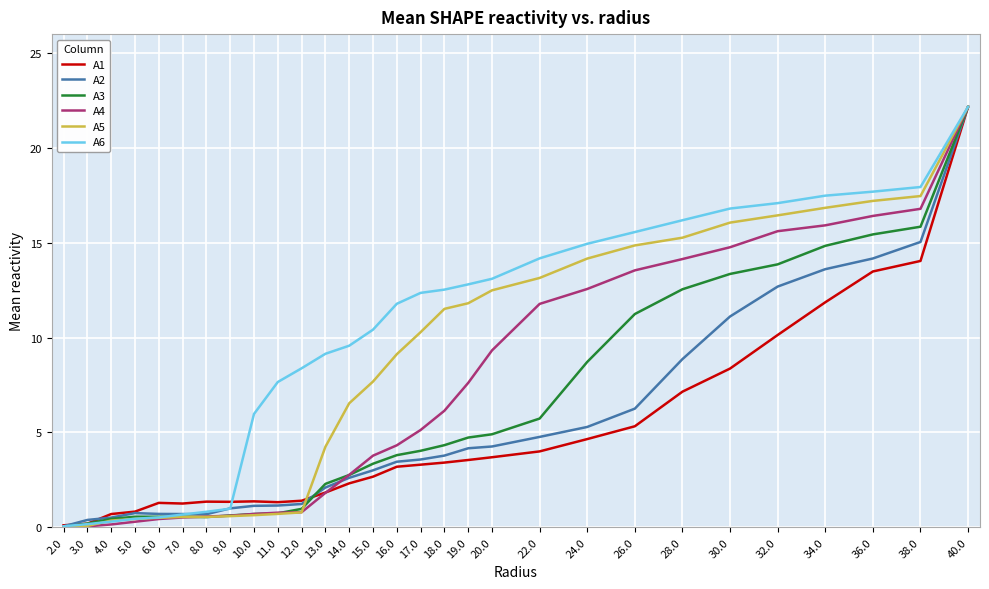

True or false: A3 and A1 cross at least once.

True